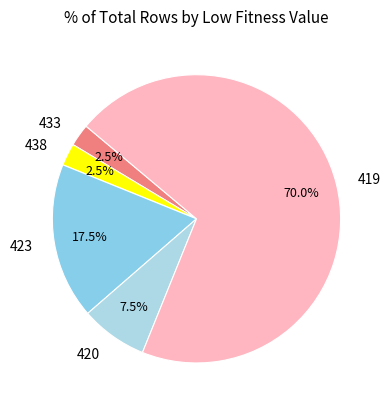

Is the sum of 423 and 438 greater than half?

No